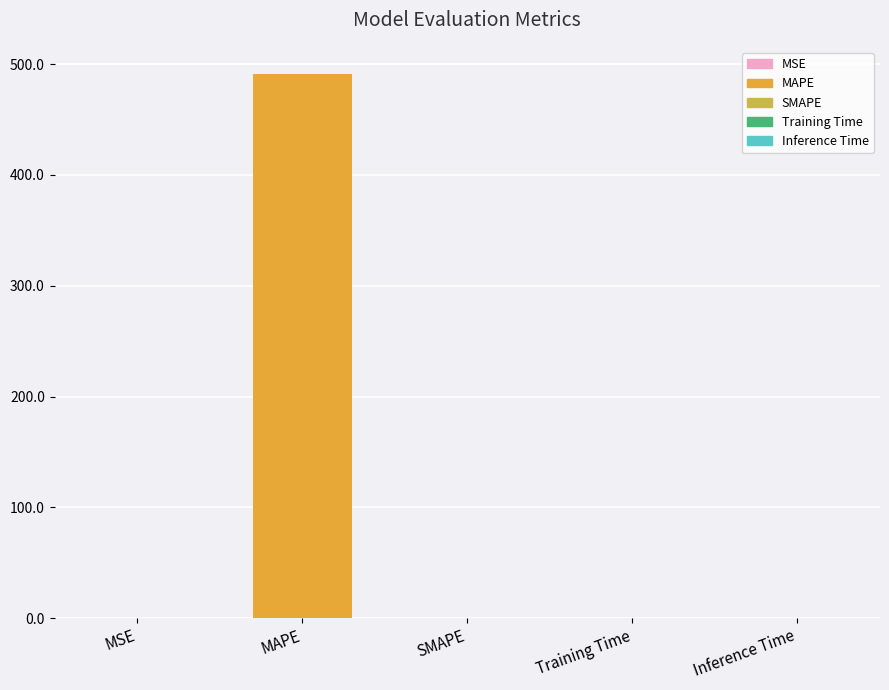

Is it true that the value at SMAPE is 0.0?

True